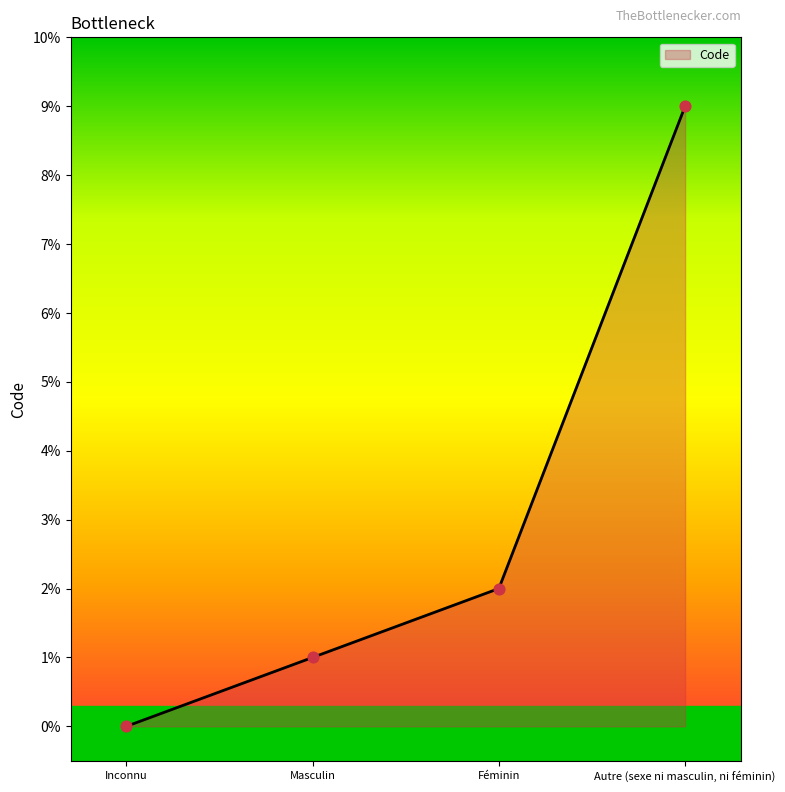

Which has a higher value, Féminin or Autre (sexe ni masculin, ni féminin)?

Autre (sexe ni masculin, ni féminin)